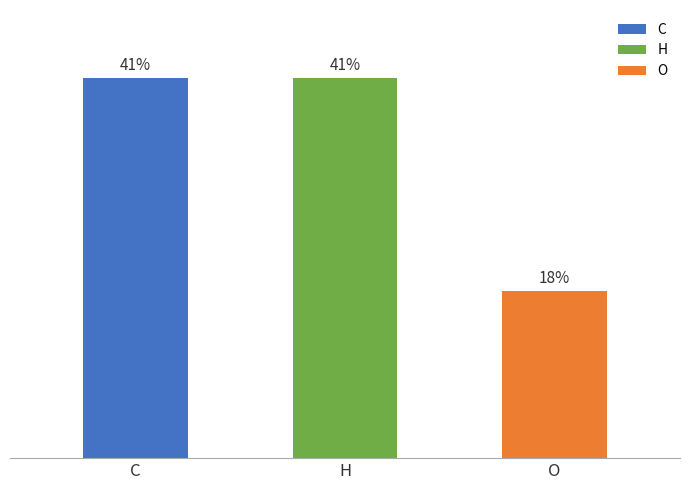

What is the label of the 1st bar from the right?

O